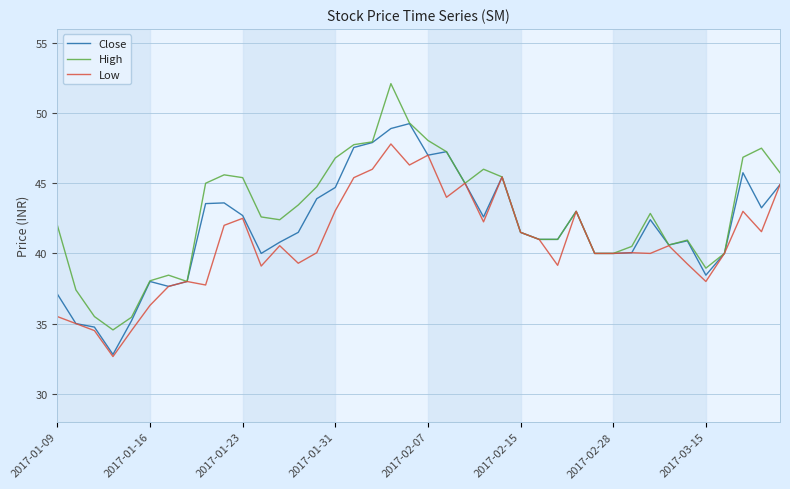

At how many categories does at least one series exceed 49?

2